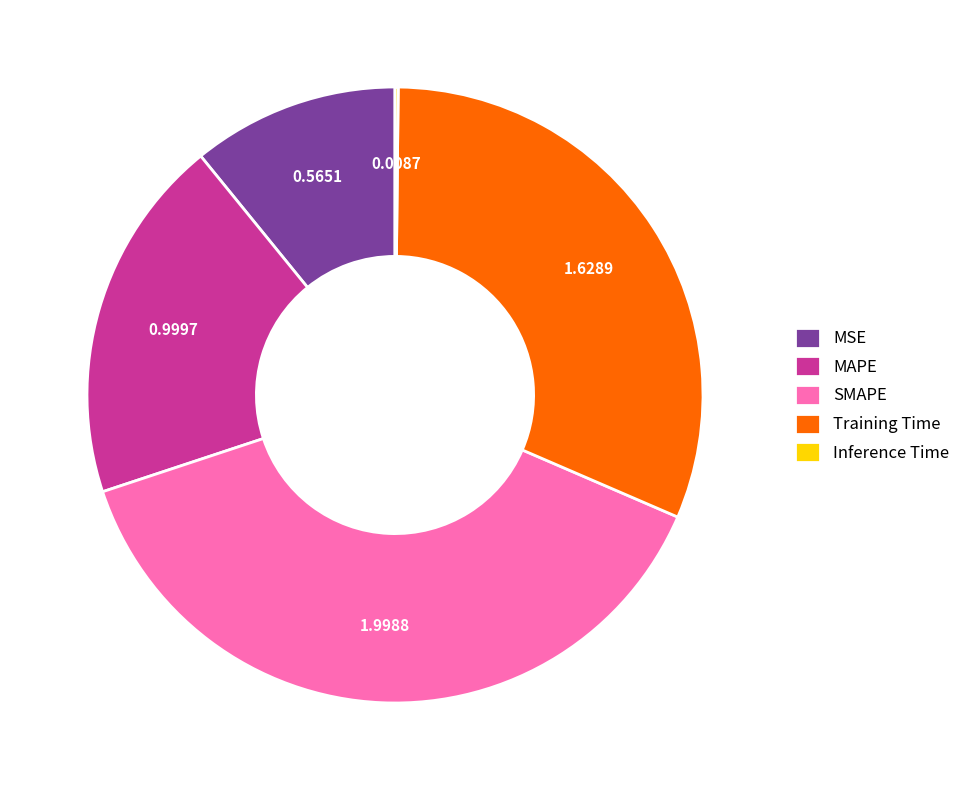

The Training Time slice represents 37% of the pie. True or false?

False